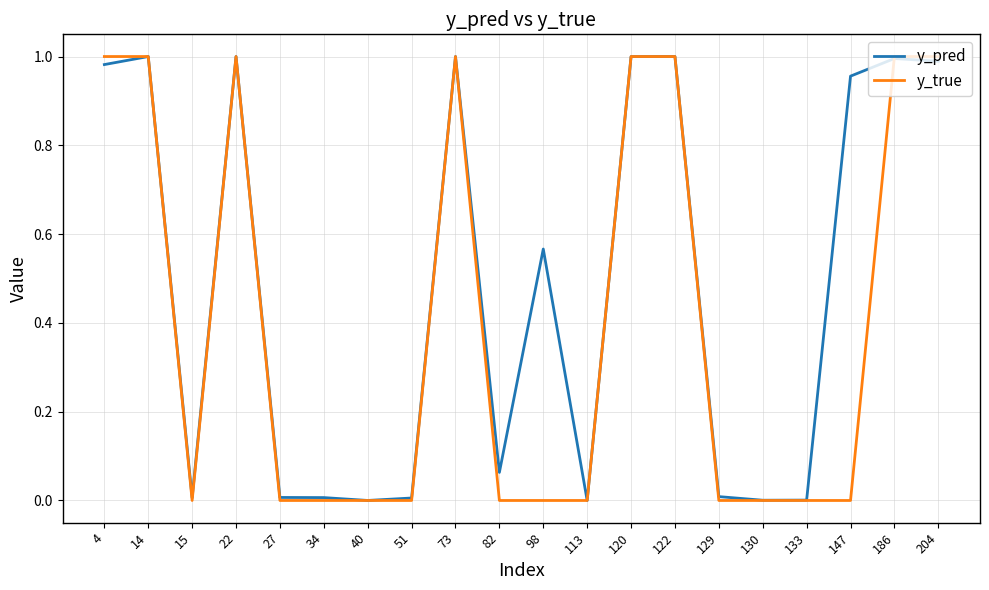

Is the value of y_true at 130 greater than the value of y_pred at 14?

No